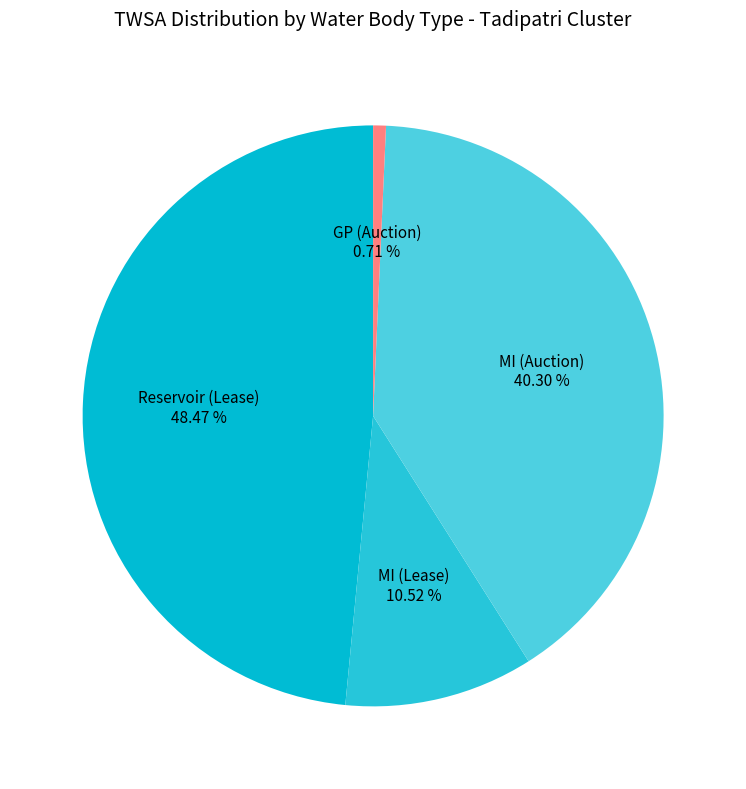

Does any single category account for the majority?

No